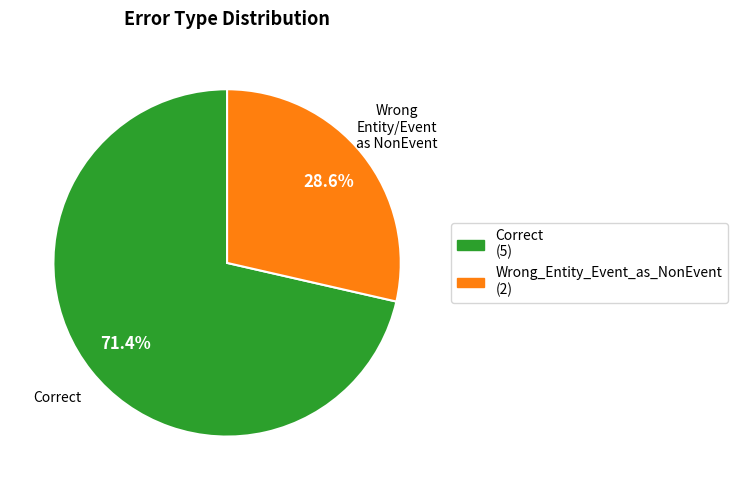

How much of the chart is everything except Correct?

28.6%